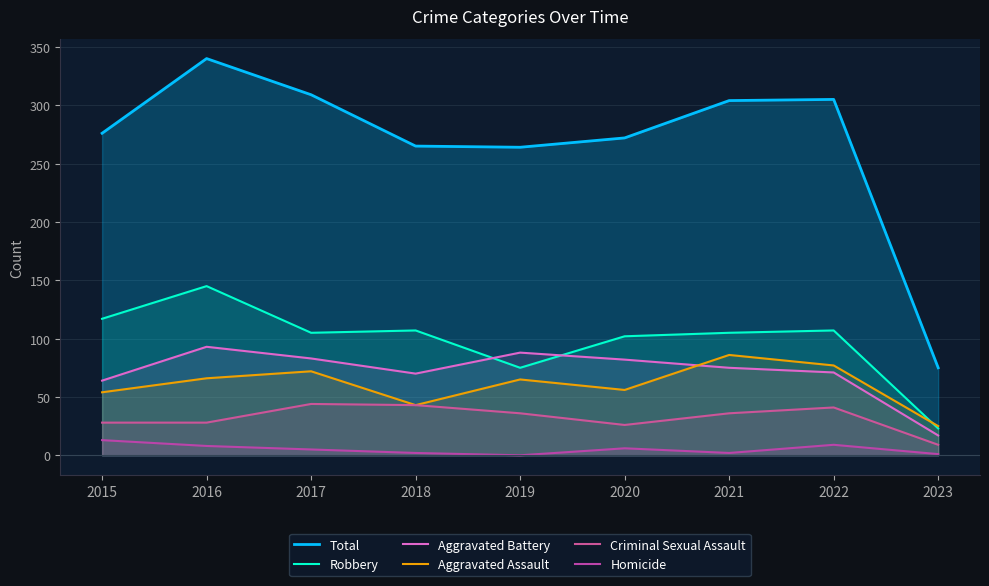

Which series changed the most between 2019 and 2022?

Total